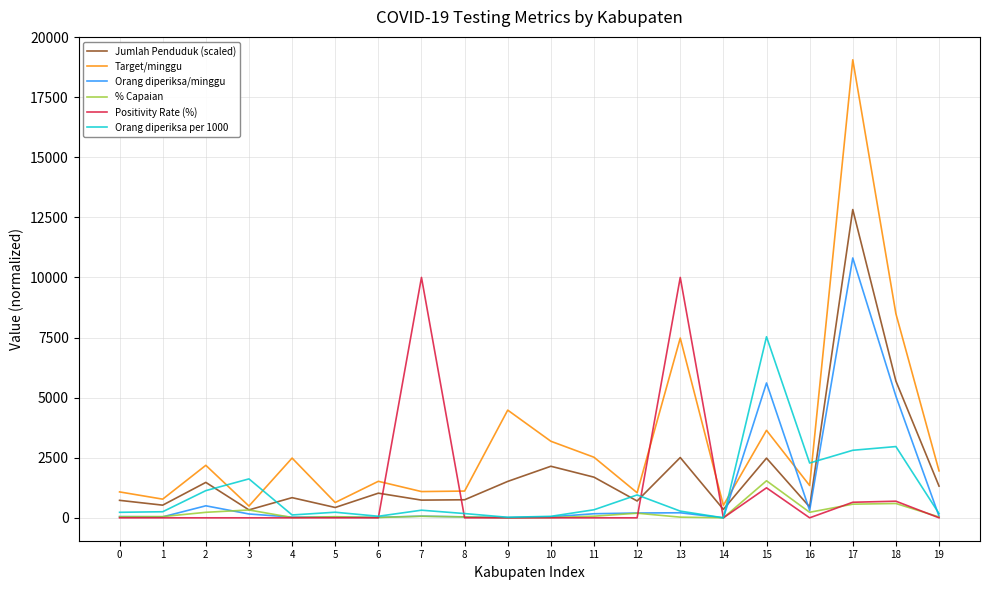

Is it true that % Capaian equals 46.4 at 0?

True